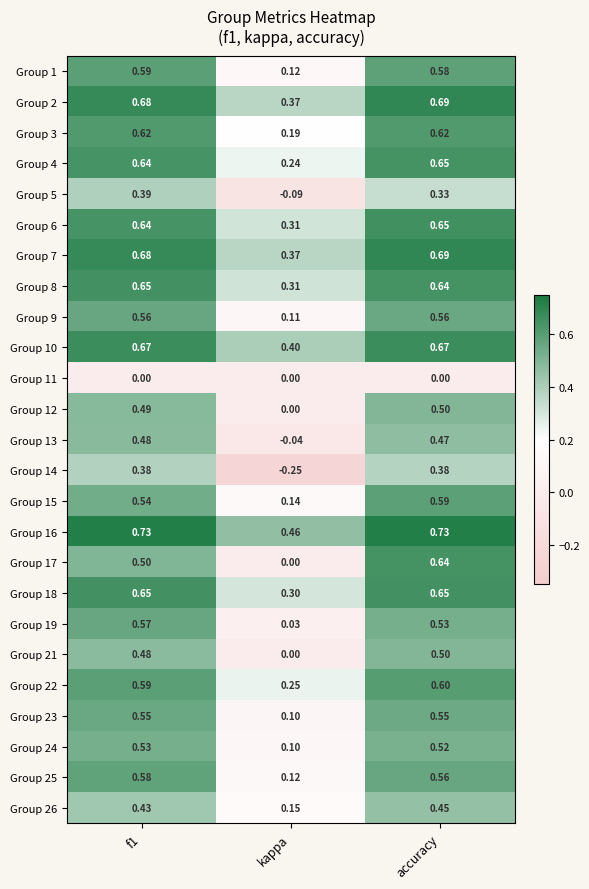

Which category has the highest value in the Group 21 series?

accuracy